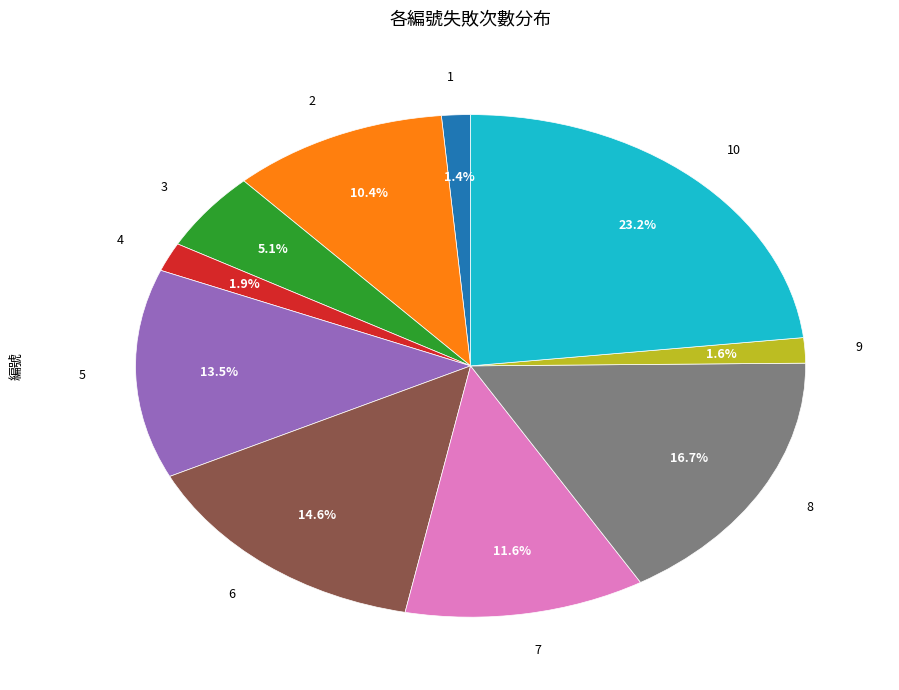

The 10 slice represents 23% of the pie. True or false?

True